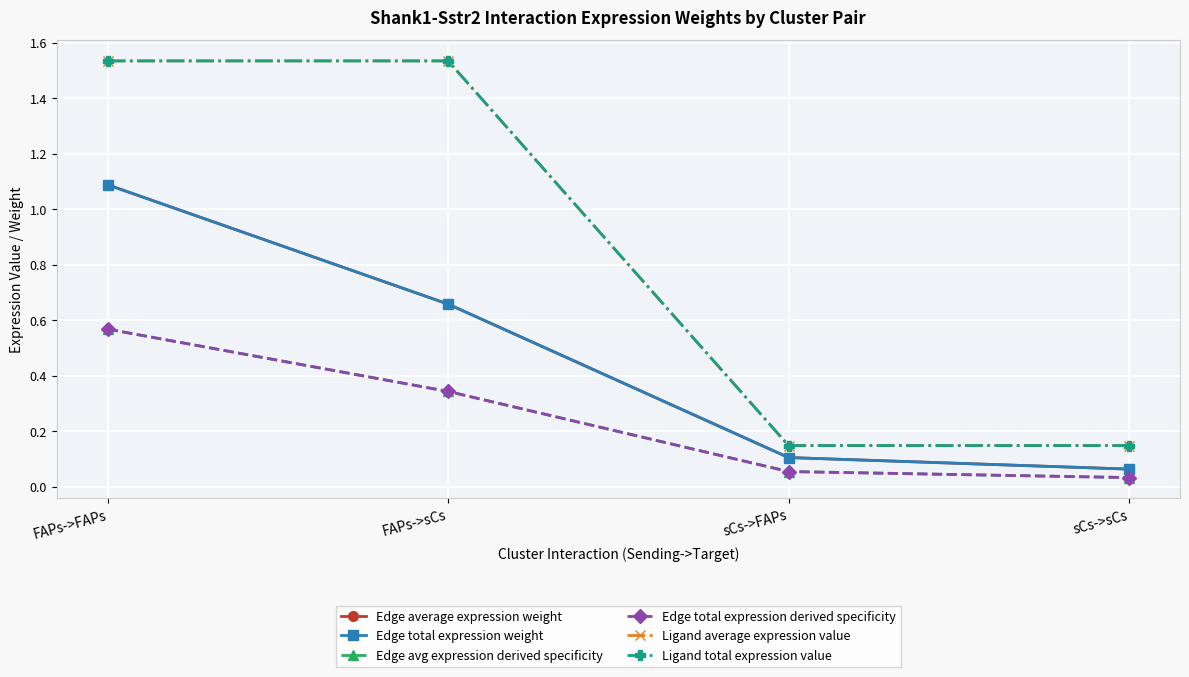

True or false: Ligand total expression value and Edge total expression derived specificity intersect in this chart.

False